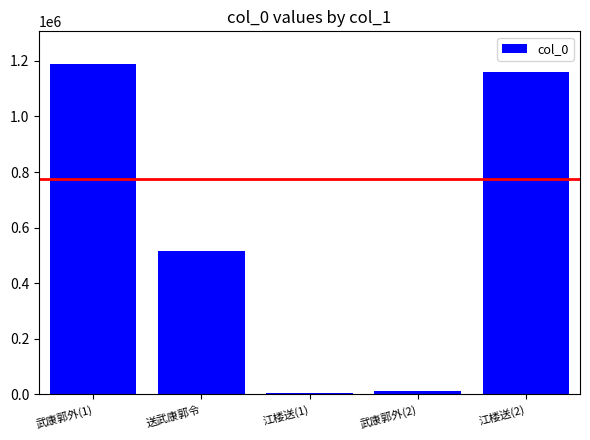

The value at 送武康郭令 is 705437. True or false?

False